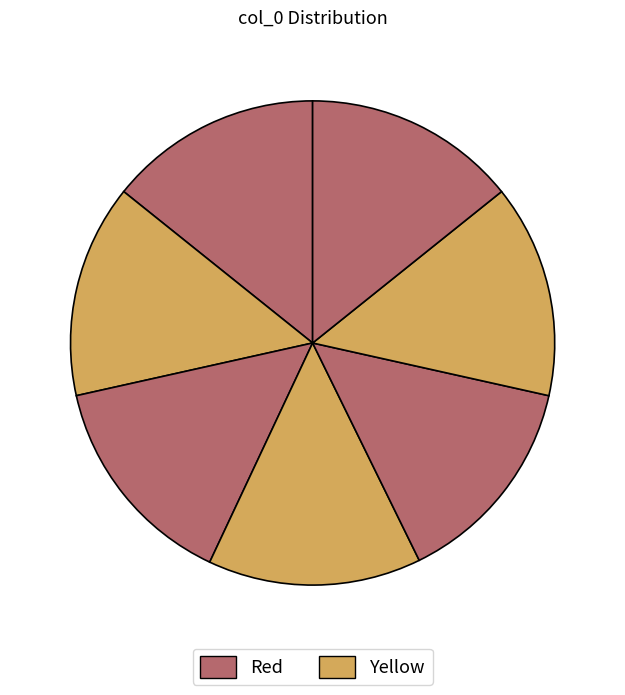

How many segments does this pie chart have?

7